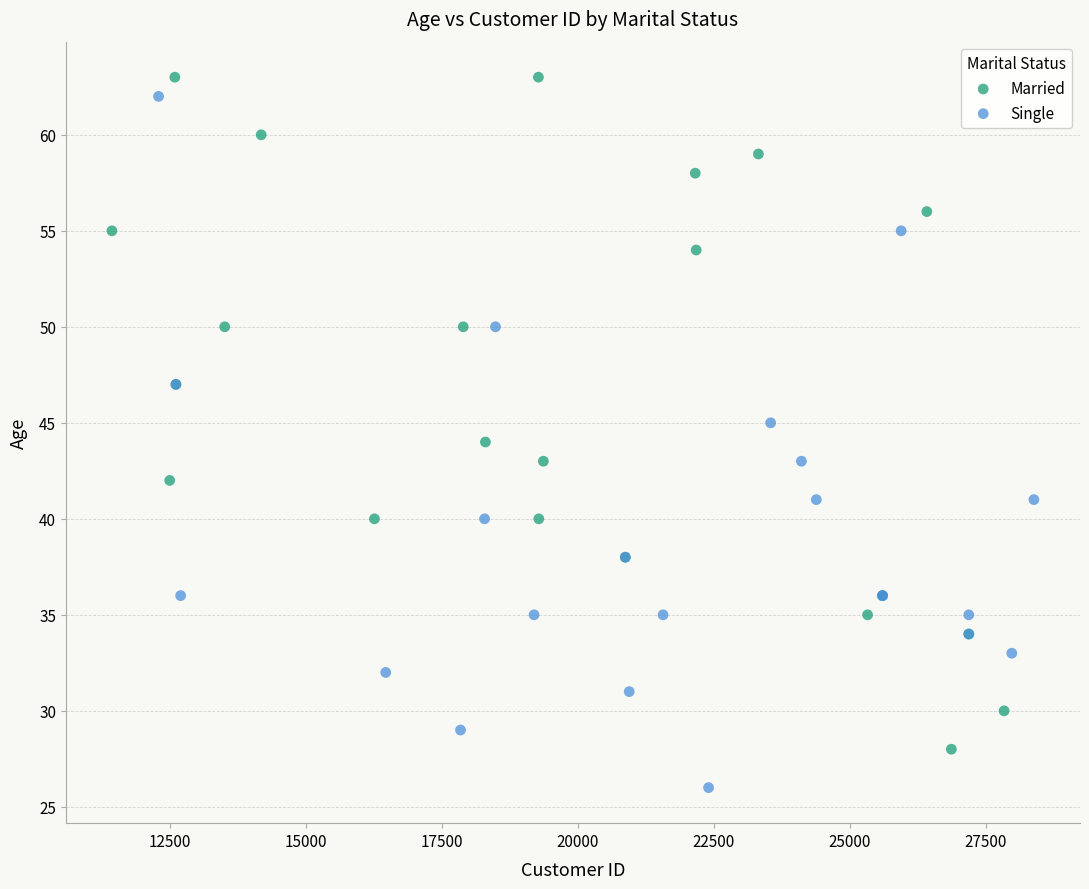

Which series reaches the maximum Y coordinate?

Married